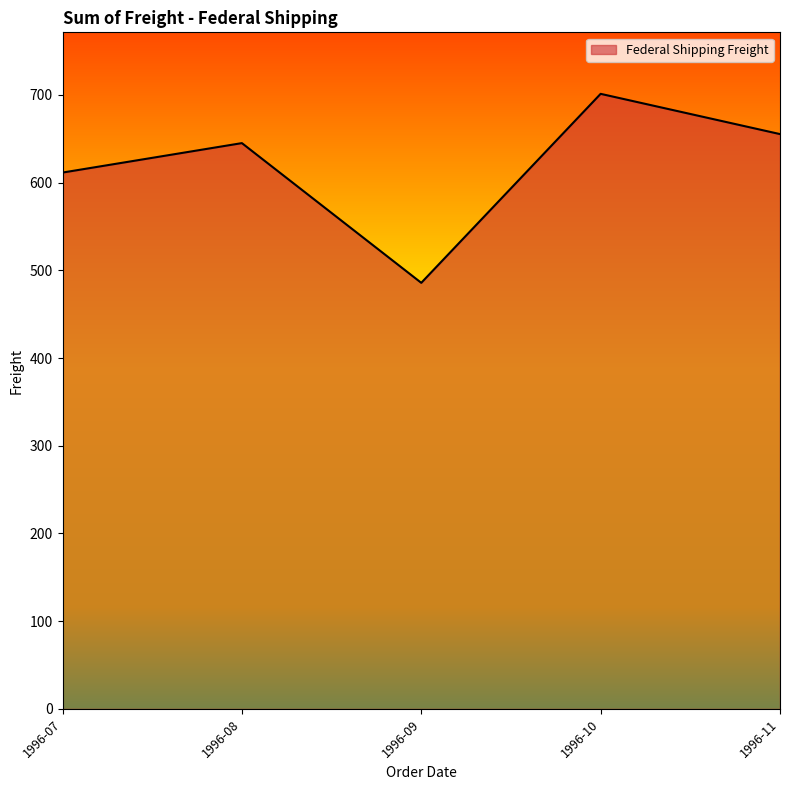

What is the difference between the maximum and second lowest values?

89.8